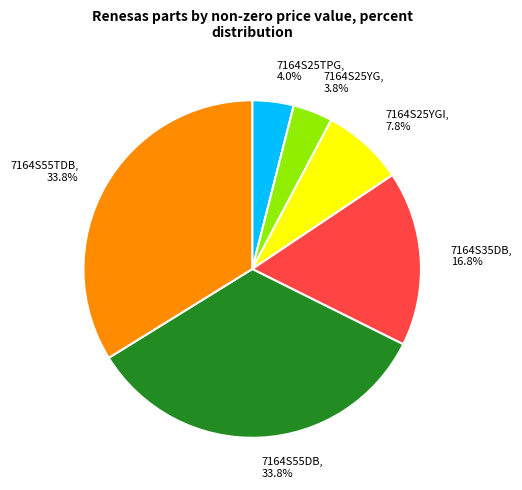

Does 7164S55DB account for over 50% of the chart?

No